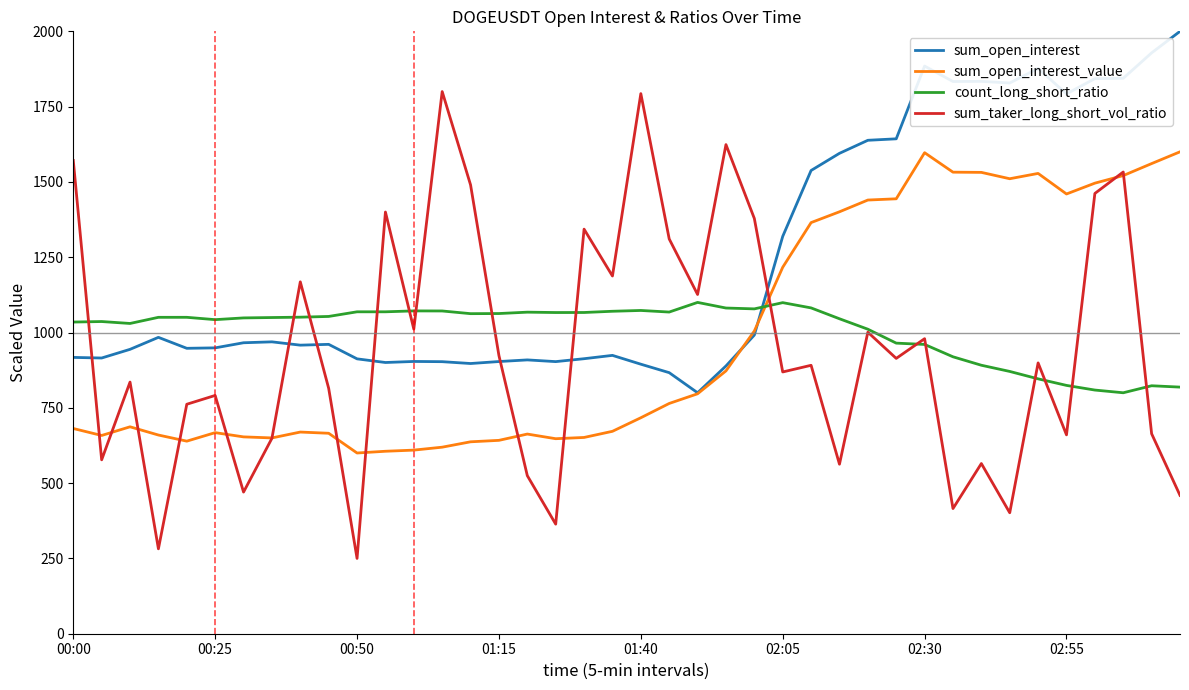

What are all the series names shown in the legend?

sum_open_interest, sum_open_interest_value, count_long_short_ratio, sum_taker_long_short_vol_ratio